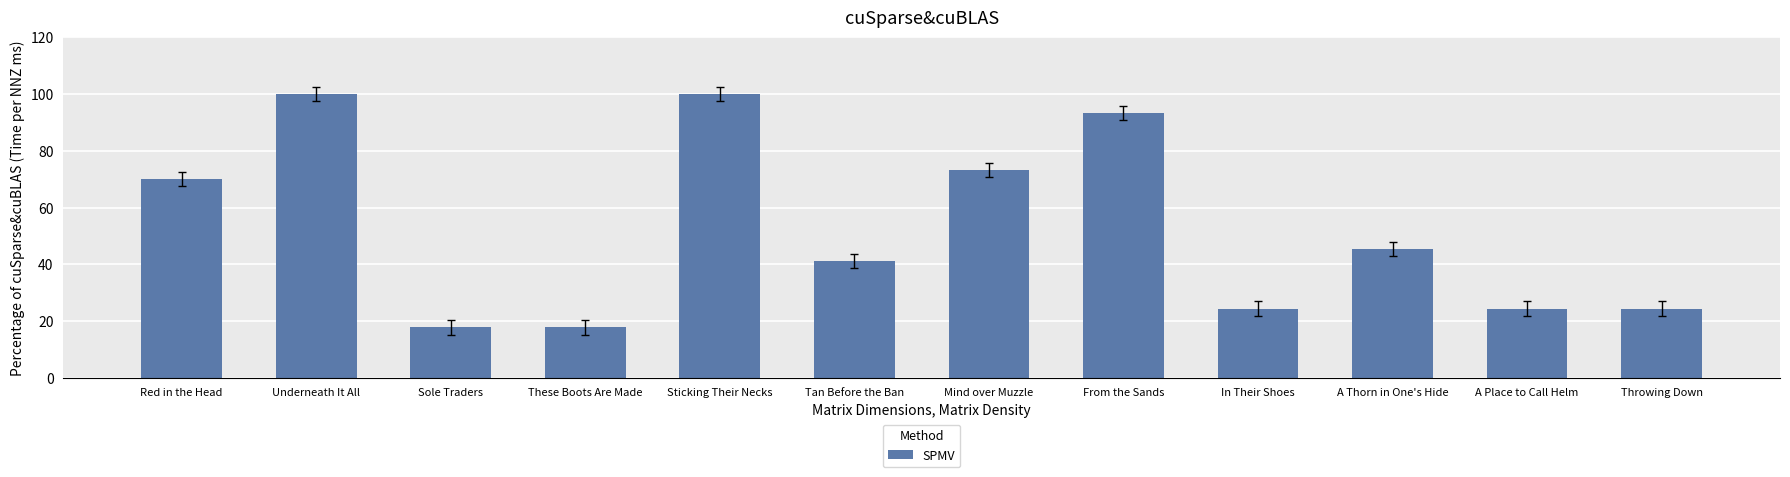

What is the label of the 3rd bar from the left?

Sole Traders